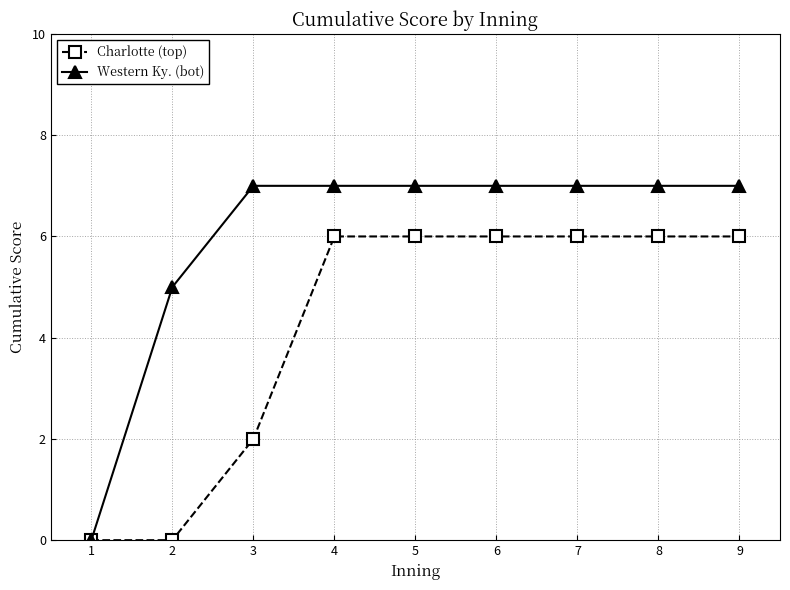

What is the total value across all series at 6?

13